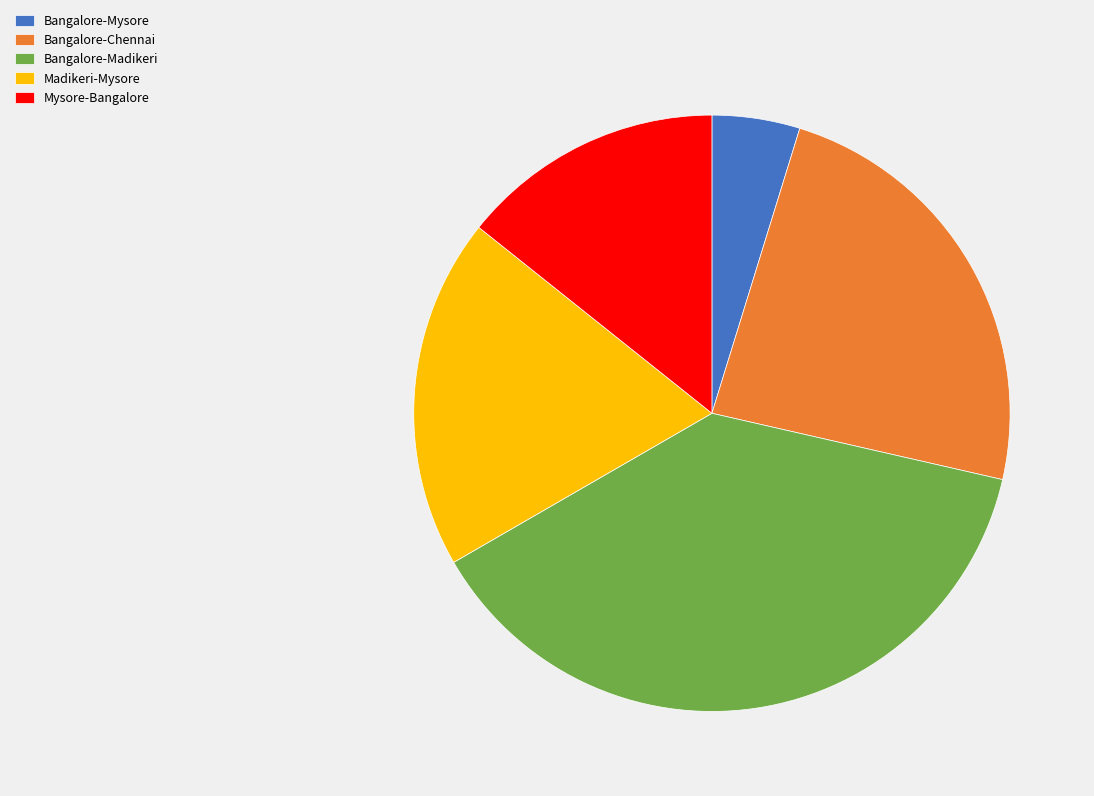

Which category has the biggest portion of the pie?

Bangalore-Madikeri